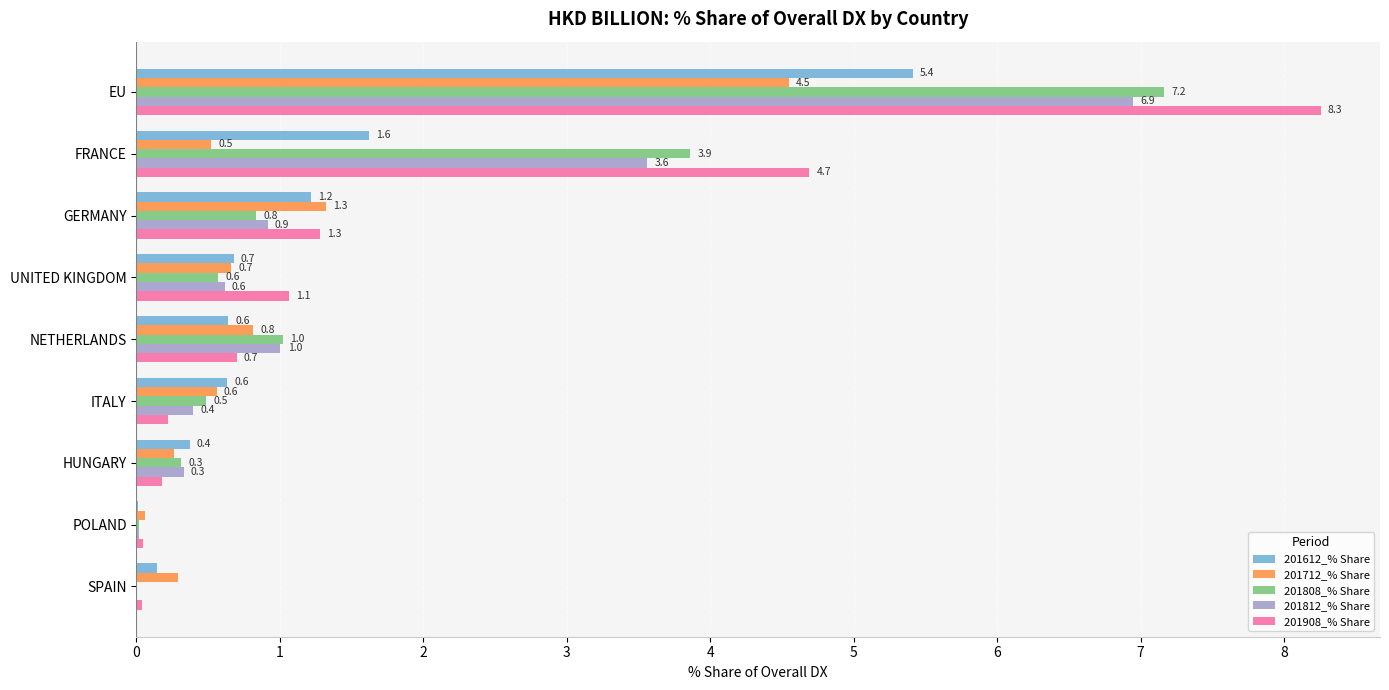

What are all the series names shown in the legend?

201612_% Share, 201712_% Share, 201808_% Share, 201812_% Share, 201908_% Share